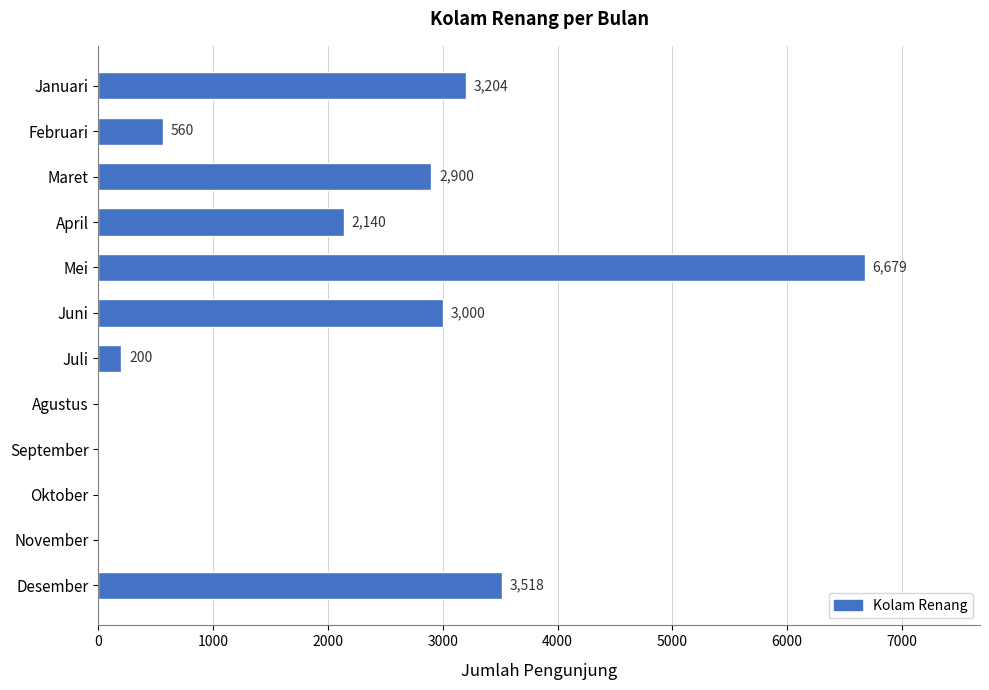

What is the change in value from Januari to April?

-1064